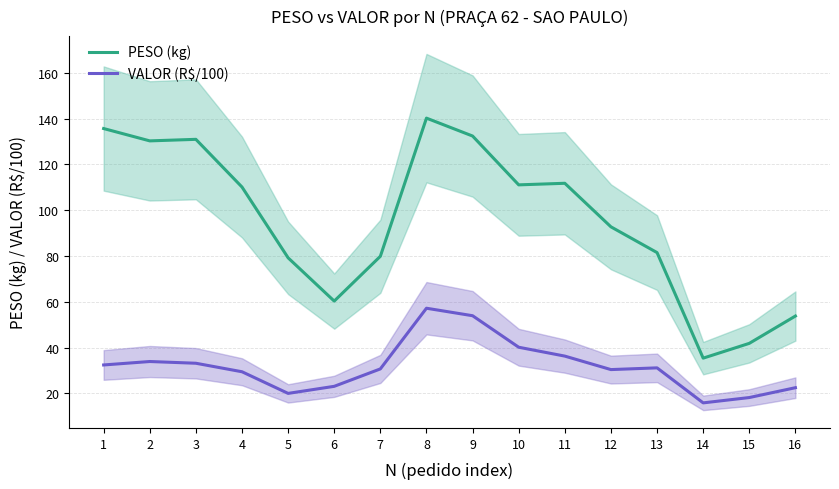

At which category does PESO (kg) reach its first local valley?

2